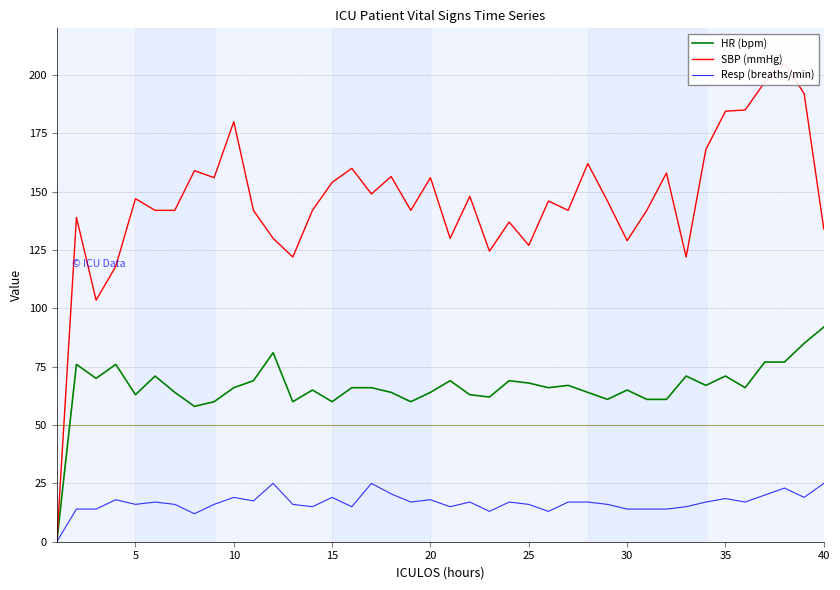

How many lines are shown in the chart?

3